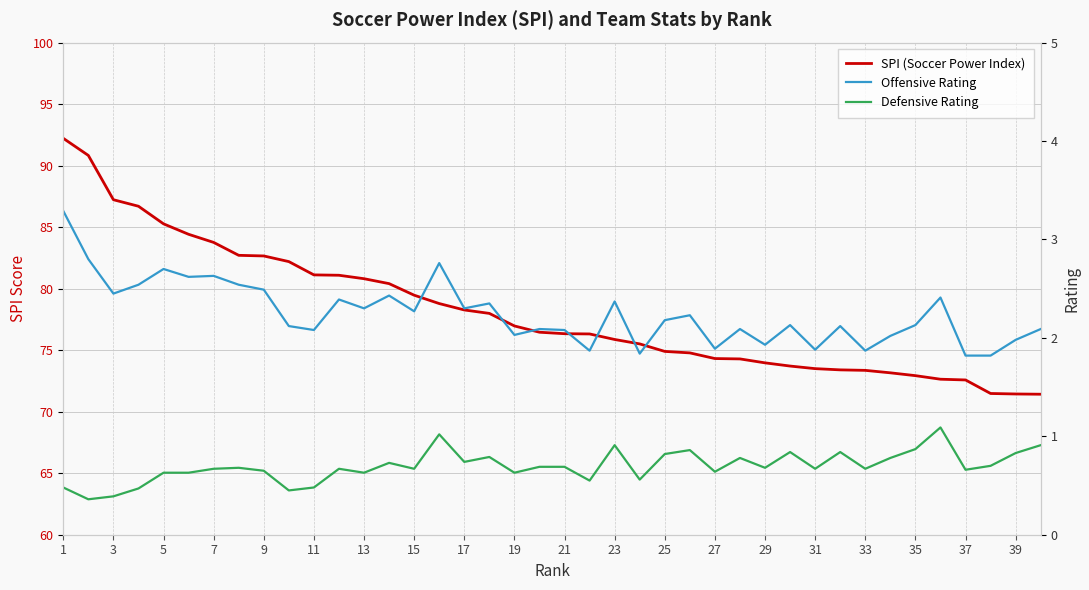

Reading right to left, what are all the values shown in this chart?

SPI (Soccer Power Index): 71.4	71.4	71.5	72.6	72.6	72.9	73.2	73.4	73.4	73.5	73.7	74.0	74.3	74.3	74.8	74.9	75.5	75.9	76.3	76.3	76.5	77.0	78.0	78.3	78.8	79.5	80.4	80.8	81.1	81.1	82.2	82.7	82.7	83.8	84.4	85.3	86.7	87.2	90.8	92.2
Offensive Rating: 2.1	2.0	1.8	1.8	2.4	2.1	2.0	1.9	2.1	1.9	2.1	1.9	2.1	1.9	2.2	2.2	1.8	2.4	1.9	2.1	2.1	2.0	2.4	2.3	2.8	2.3	2.4	2.3	2.4	2.1	2.1	2.5	2.5	2.6	2.6	2.7	2.5	2.5	2.8	3.3
Defensive Rating: 0.9	0.8	0.7	0.7	1.1	0.9	0.8	0.7	0.8	0.7	0.8	0.7	0.8	0.6	0.9	0.8	0.6	0.9	0.6	0.7	0.7	0.6	0.8	0.7	1.0	0.7	0.7	0.6	0.7	0.5	0.5	0.7	0.7	0.7	0.6	0.6	0.5	0.4	0.4	0.5